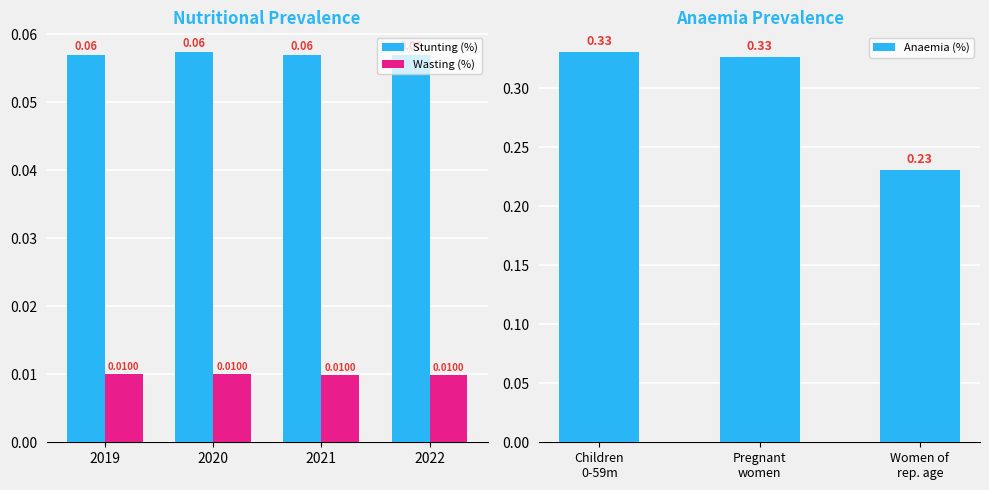

True or false: Stunting (%) has a value of 0.0 at 2020.

False